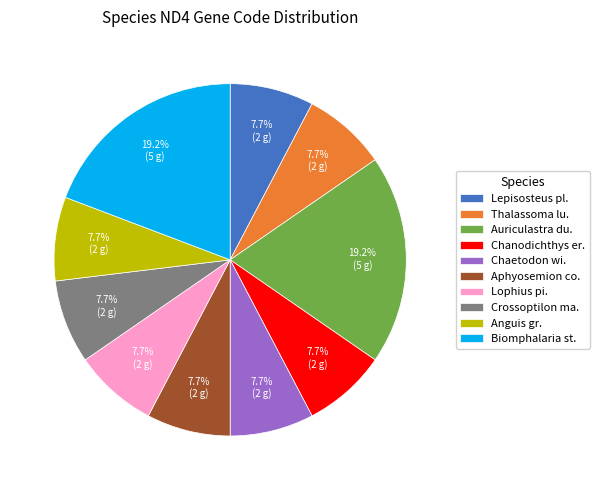

Is Anguis gr. the majority of the pie?

No